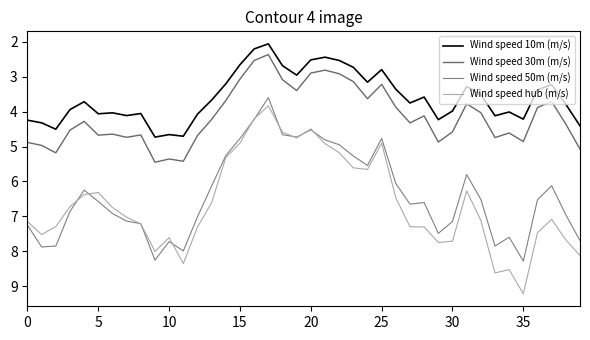

Does the chart have visible grid lines?

No